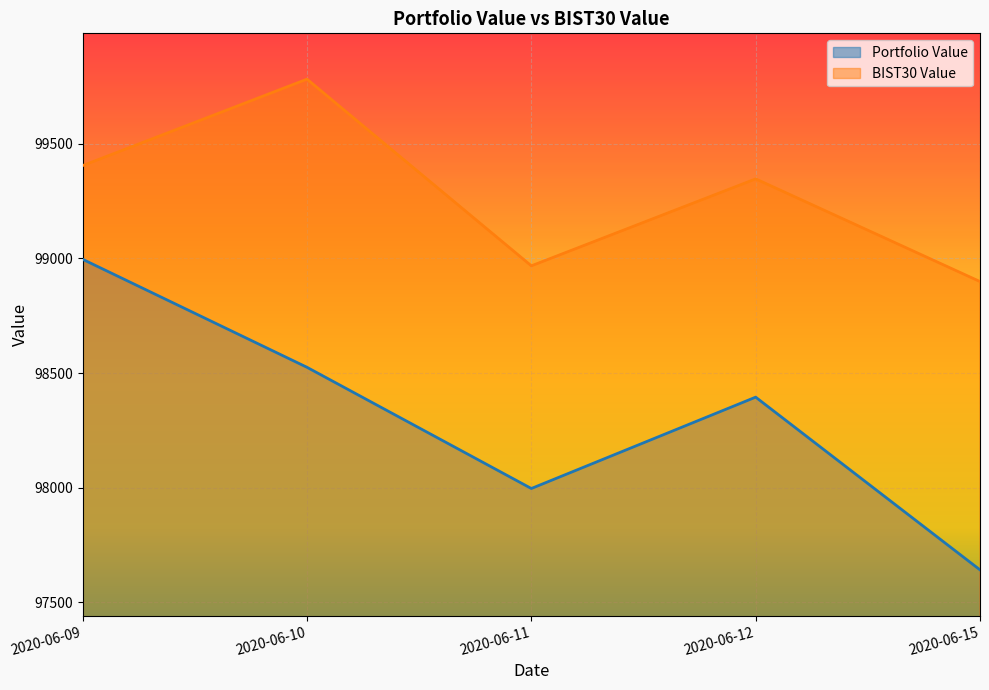

What is the sum of the Portfolio Value values at 2020-06-09 and 2020-06-10?

197521.4